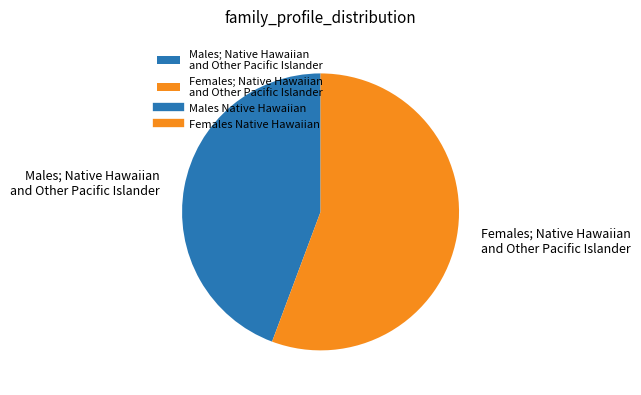

Is there a majority slice in this chart?

Yes